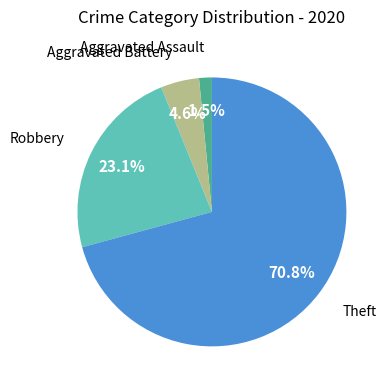

Does any single category account for the majority?

Yes